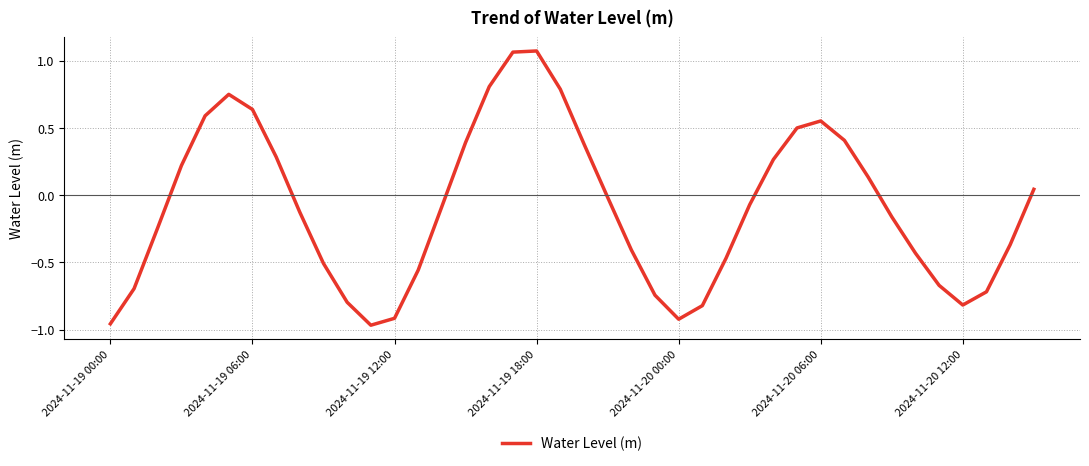

What is the sum of all values?

-3.6